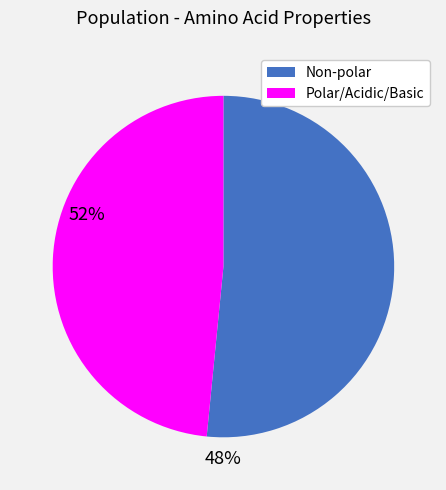

True or false: Non-polar accounts for 43% of the total.

False